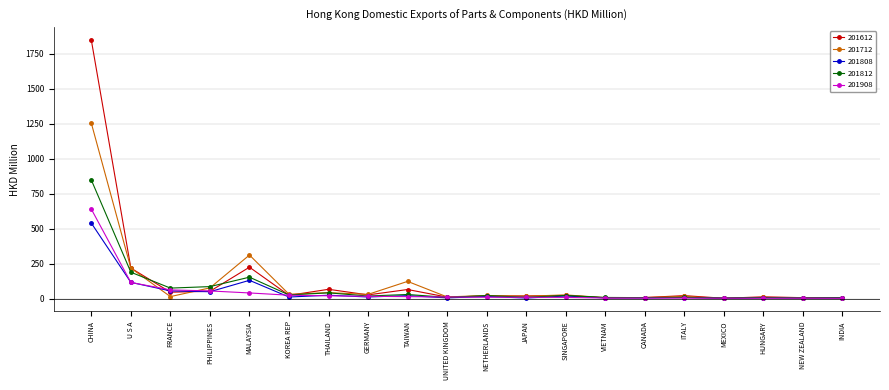

In 201808, how many points are higher than both neighbors (excluding endpoints)?

7